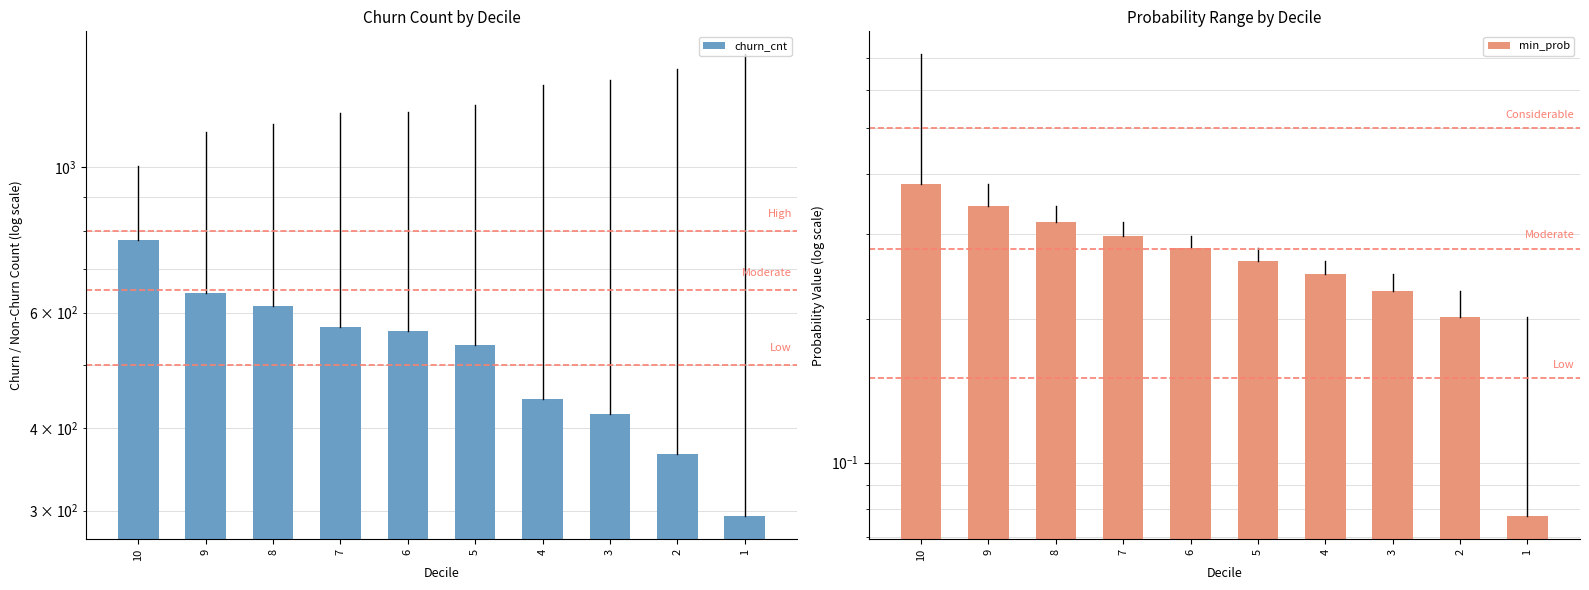

Reading right to left, list all the values displayed in this chart.

churn_cnt: 1=294.0	2=366.0	3=421.0	4=444.0	5=535.0	6=562.0	7=570.0	8=615.0	9=644.0	10=775.0
min_prob: 1=0.1	2=0.2	3=0.2	4=0.2	5=0.3	6=0.3	7=0.3	8=0.3	9=0.3	10=0.4